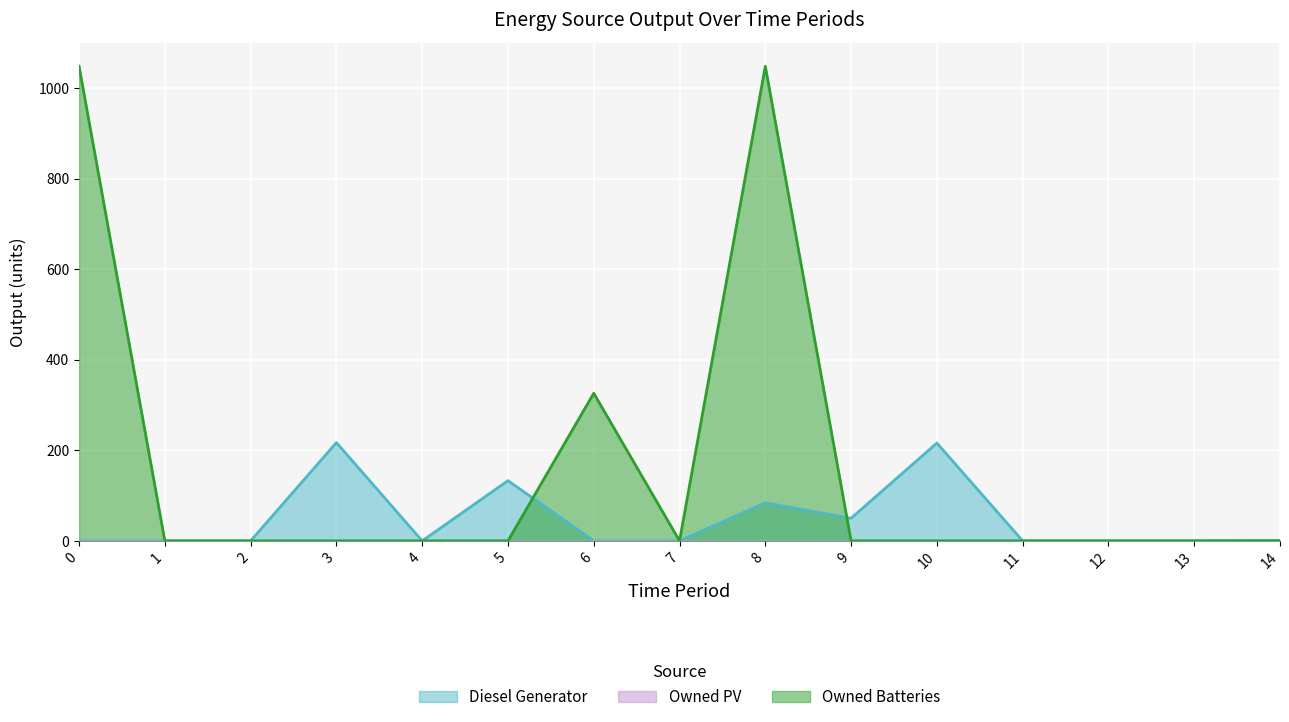

What is the difference between the Diesel Generator values at 10 and 12?

216